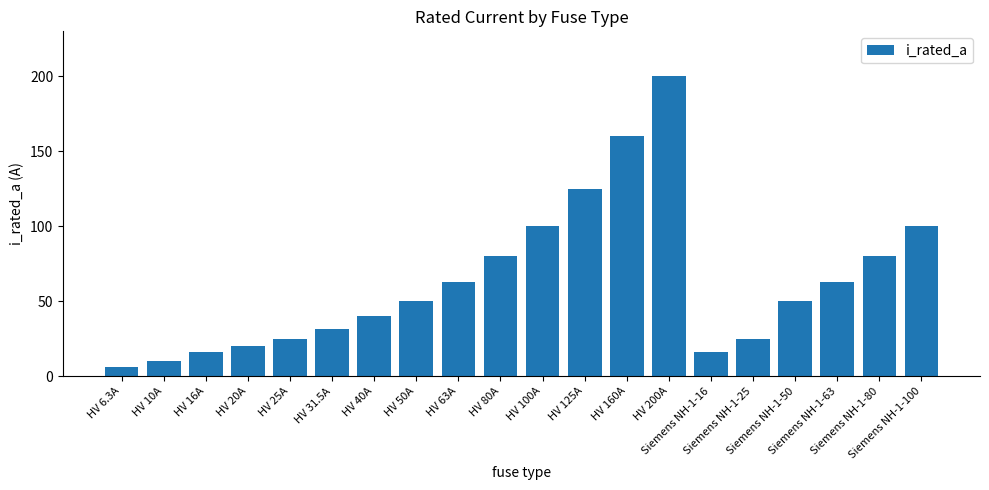

What is the label of the 18th bar from the left?

Siemens NH-1-63